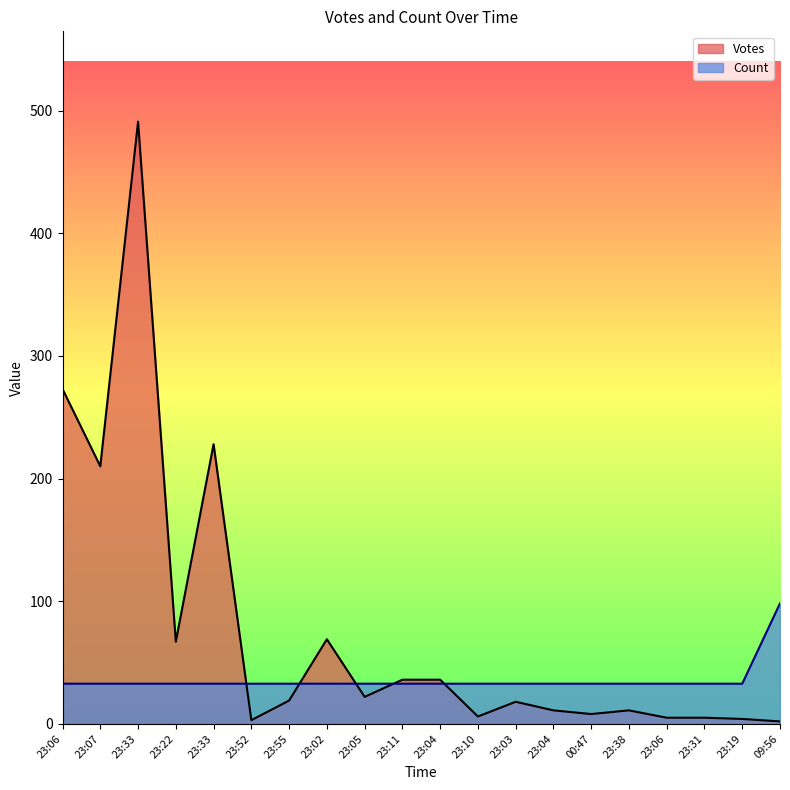

Reading left to right, what are all the values shown in this chart?

Votes: 273.0	210.0	491.0	67.0	228.0	3.0	19.0	69.0	22.0	36.0	36.0	6.0	18.0	11.0	8.0	11.0	5.0	5.0	4.0	2.0
Count: 32.7	32.7	32.7	32.7	32.7	32.7	32.7	32.7	32.7	32.7	32.7	32.7	32.7	32.7	32.7	32.7	32.7	32.7	32.7	98.2